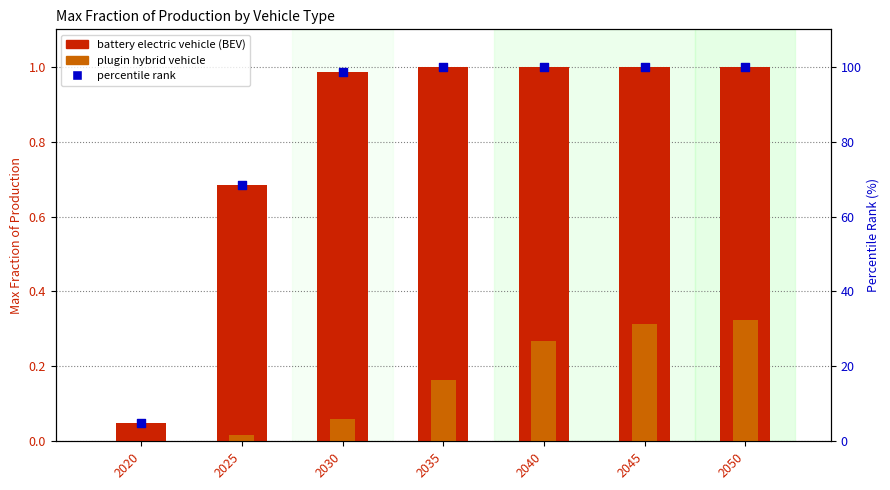

What is the total value across all series at 2030?

99.6